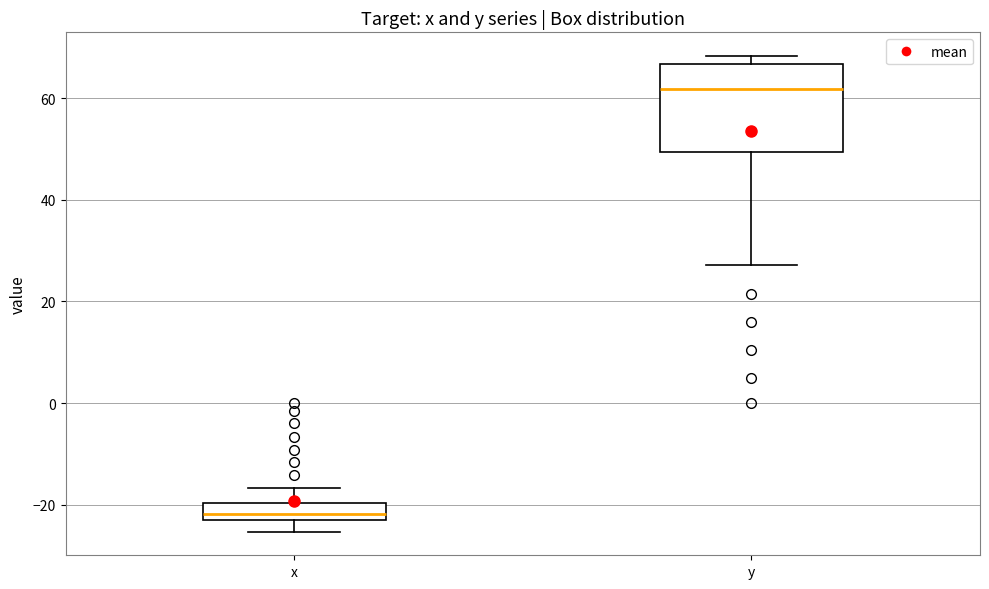

Where is the upper edge of the box for x on the y-axis? The values are not printed on the chart, so give them approximately, as read against the axis.

-20